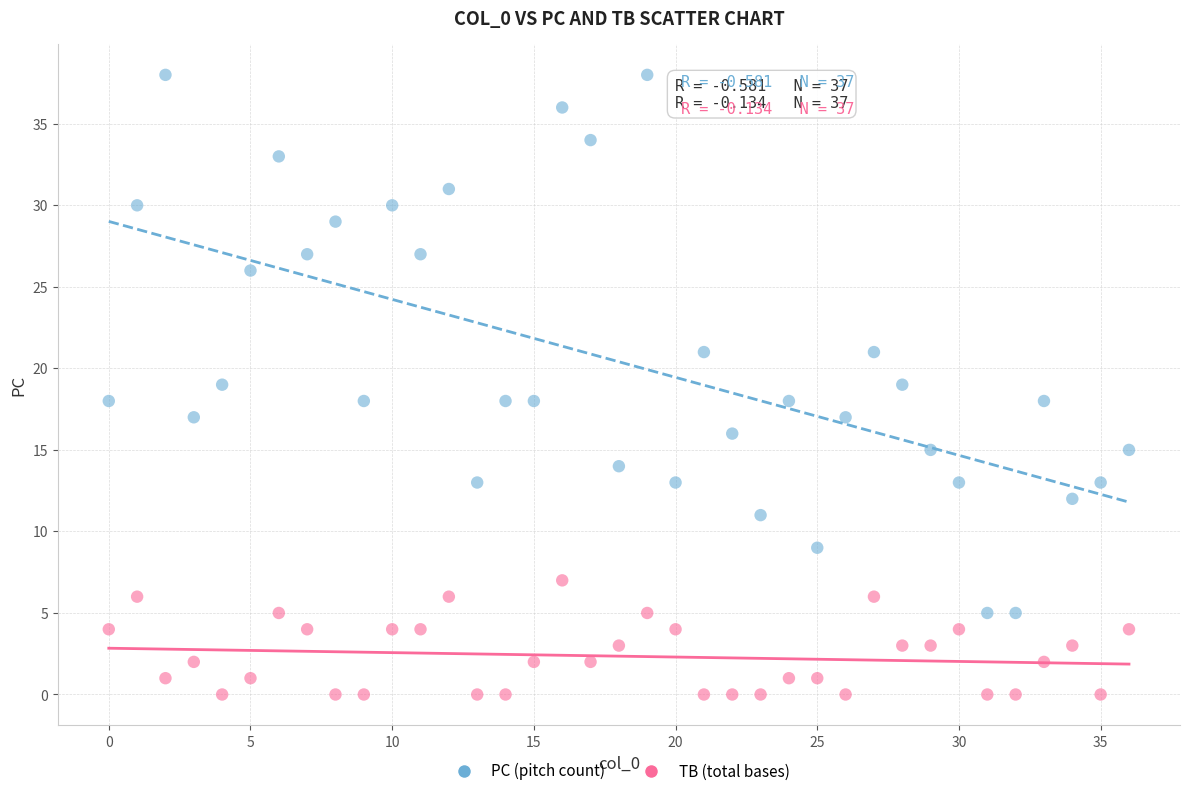

Which series has the largest Y range (max minus min)?

PC (pitch count)